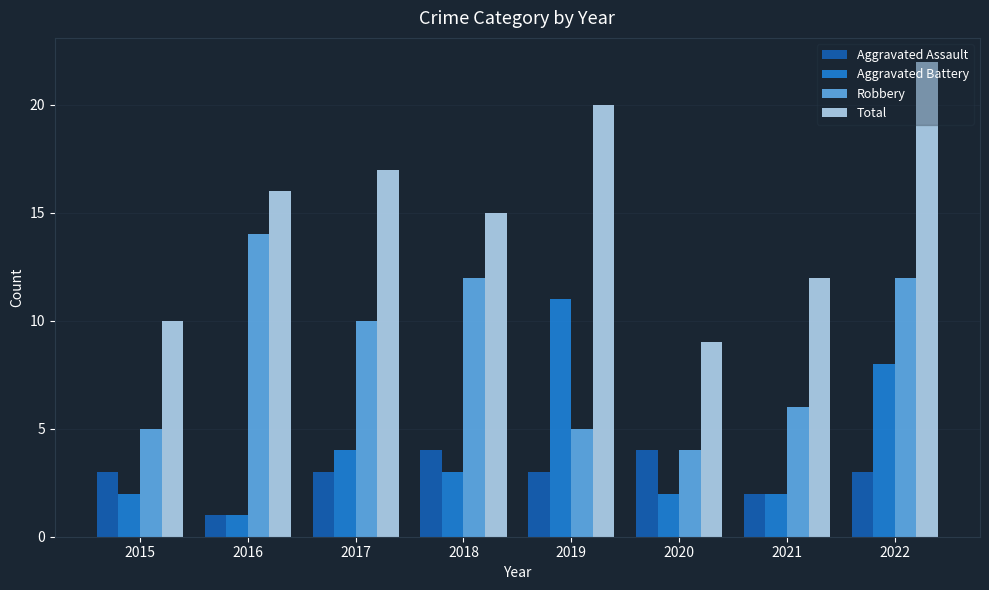

Reading left to right, list all the values displayed in this chart.

Aggravated Assault: 2015=3	2016=1	2017=3	2018=4	2019=3	2020=4	2021=2	2022=3
Aggravated Battery: 2015=2	2016=1	2017=4	2018=3	2019=11	2020=2	2021=2	2022=8
Robbery: 2015=5	2016=14	2017=10	2018=12	2019=5	2020=4	2021=6	2022=12
Total: 2015=10	2016=16	2017=17	2018=15	2019=20	2020=9	2021=12	2022=22